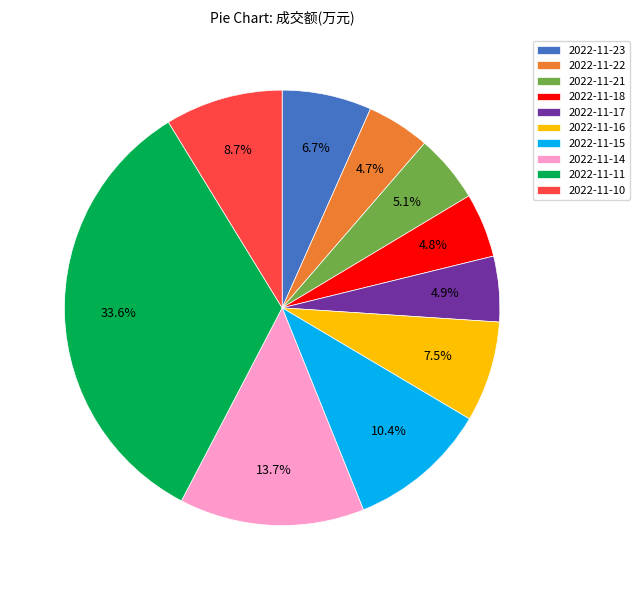

How many segments does this pie chart have?

10